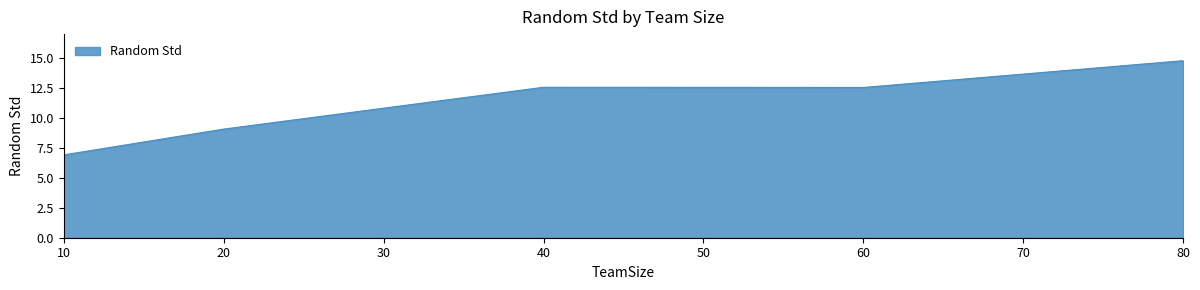

At which category does the data reach its first local valley?

60